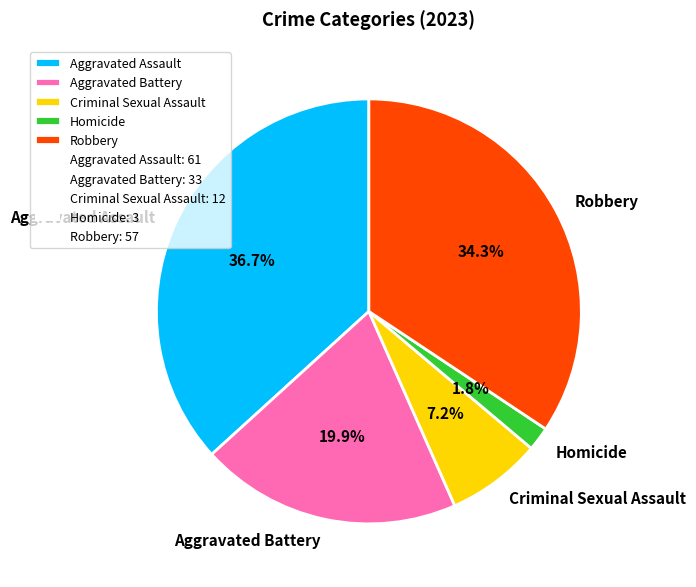

What percentage is NOT represented by Aggravated Assault?

63.3%